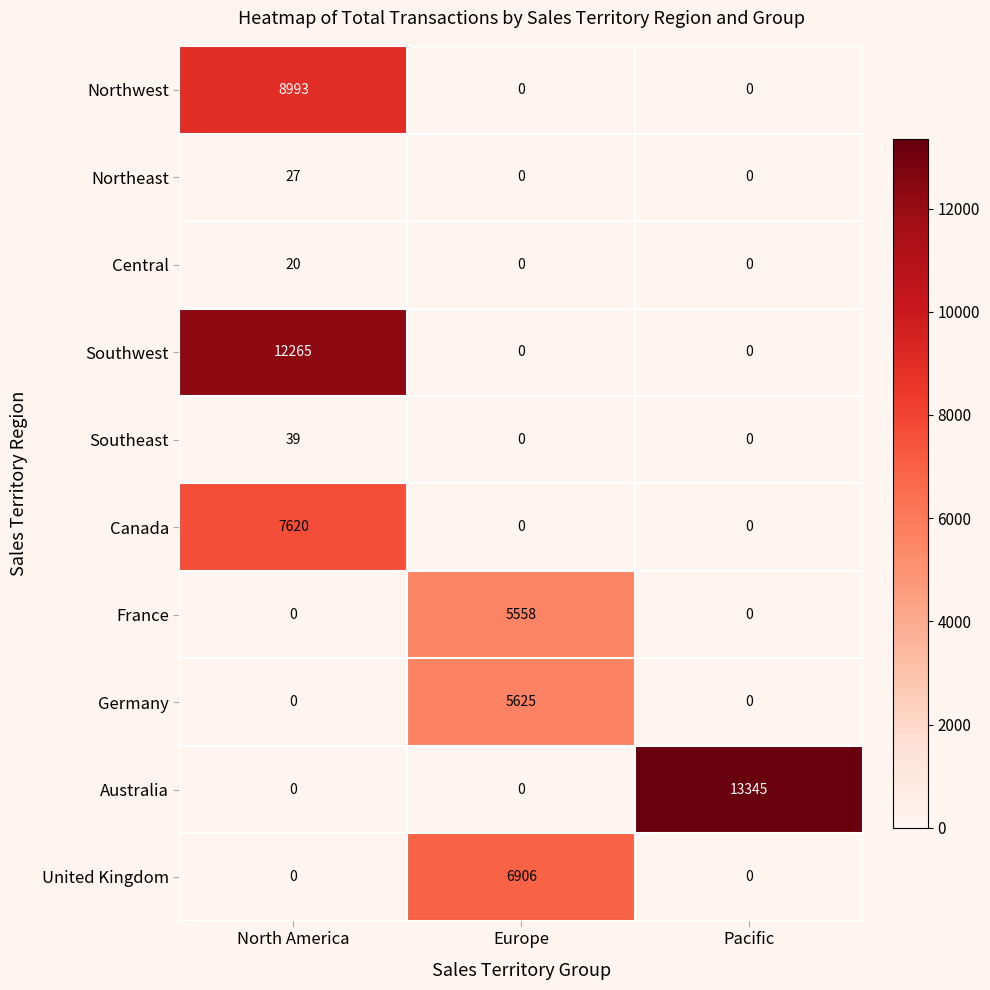

List the series in order of their peak value, lowest first.

Central, Northeast, Southeast, France, Germany, United Kingdom, Canada, Northwest, Southwest, Australia